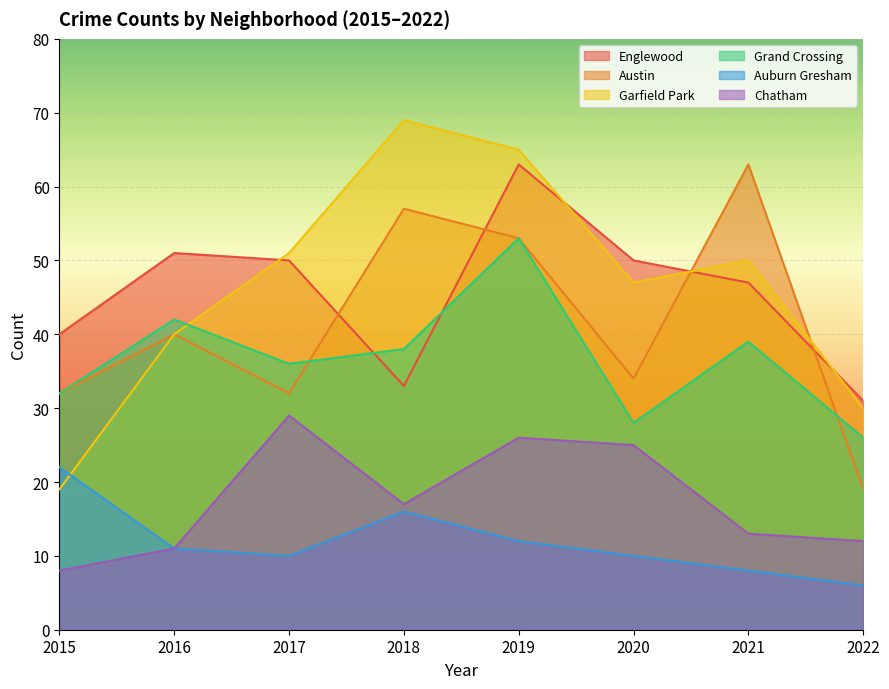

Reading left to right, list all the values displayed in this chart.

Englewood: 40	51	50	33	63	50	47	31
Austin: 32	40	32	57	53	34	63	19
Garfield Park: 19	40	51	69	65	47	50	30
Grand Crossing: 32	42	36	38	53	28	39	26
Auburn Gresham: 22	11	10	16	12	10	8	6
Chatham: 8	11	29	17	26	25	13	12